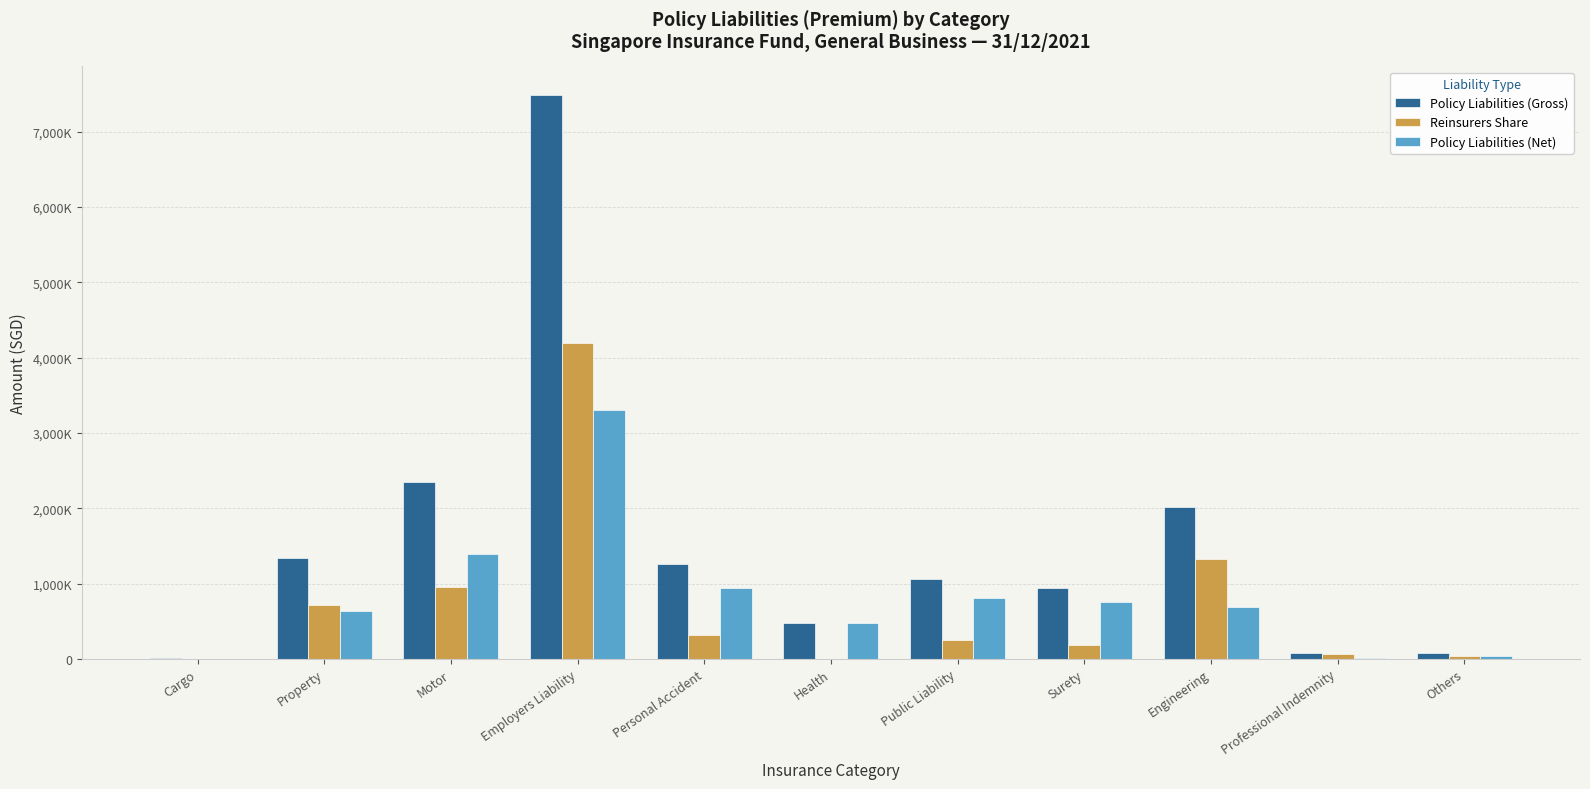

Are the bars horizontal?

No